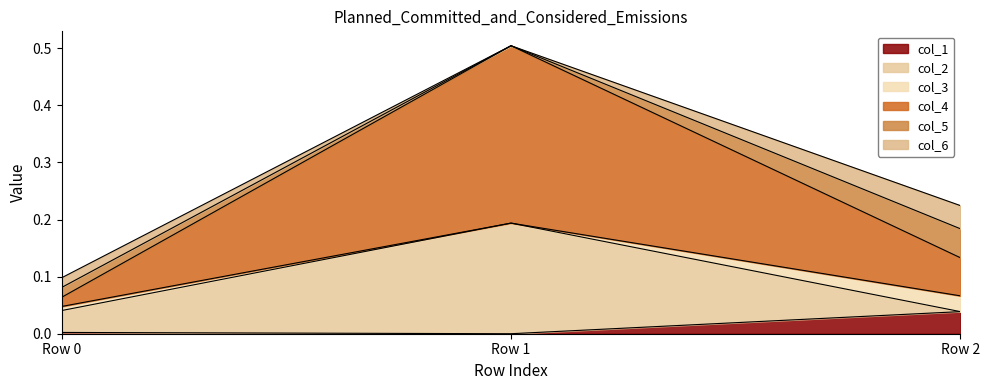

True or false: col_1 has a value of 0.1 at Row 2.

False